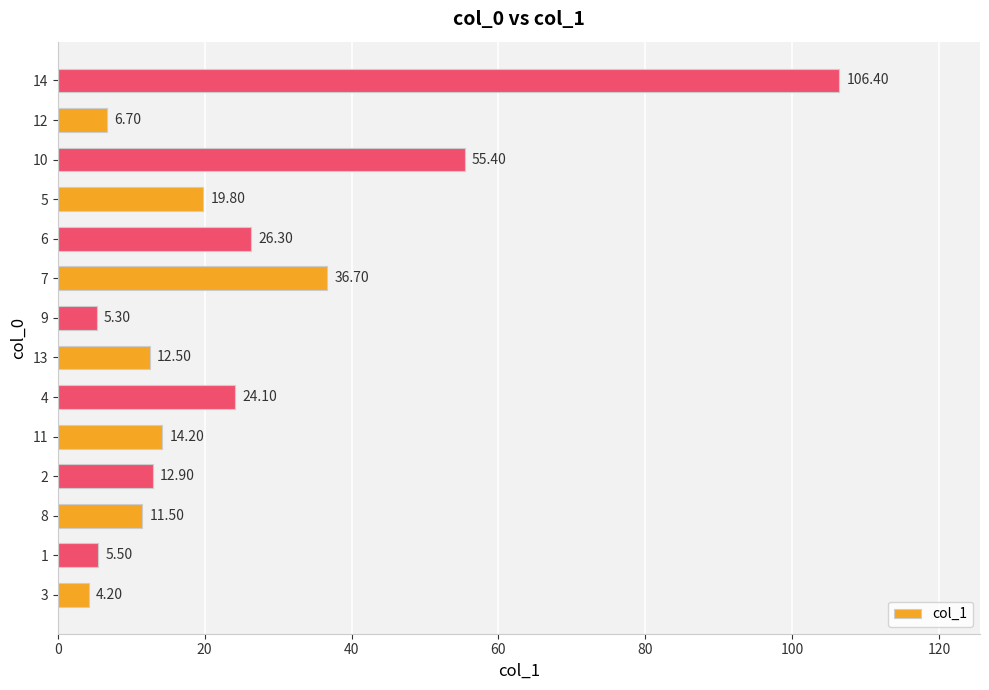

Rank the categories by value from lowest to highest.

3, 9, 1, 12, 8, 13, 2, 11, 5, 4, 6, 7, 10, 14